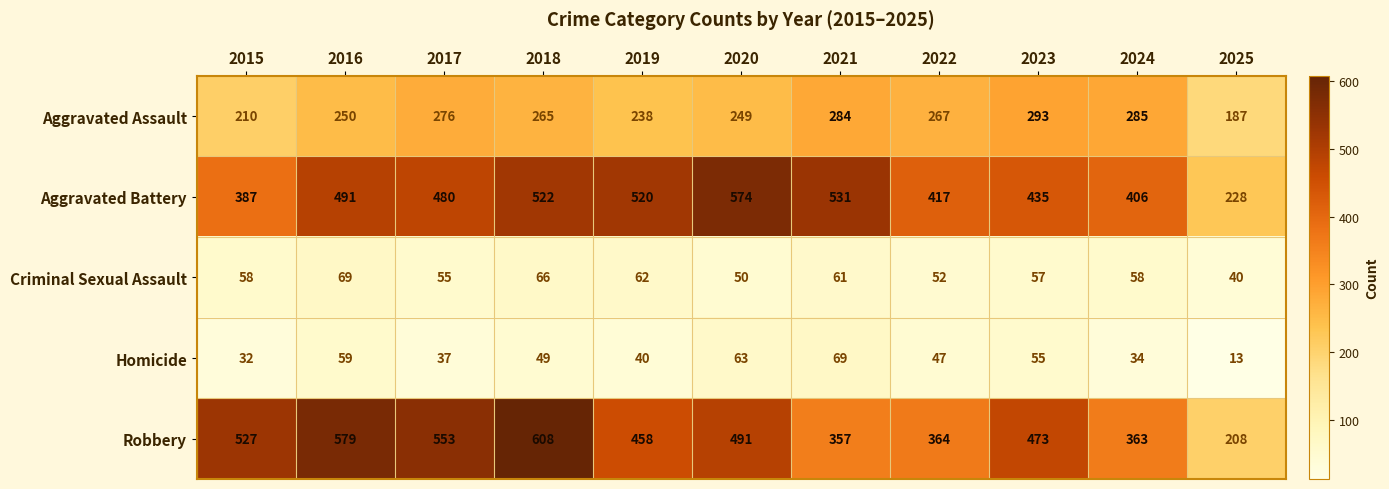

What is the sum of all Aggravated Assault values?

2804